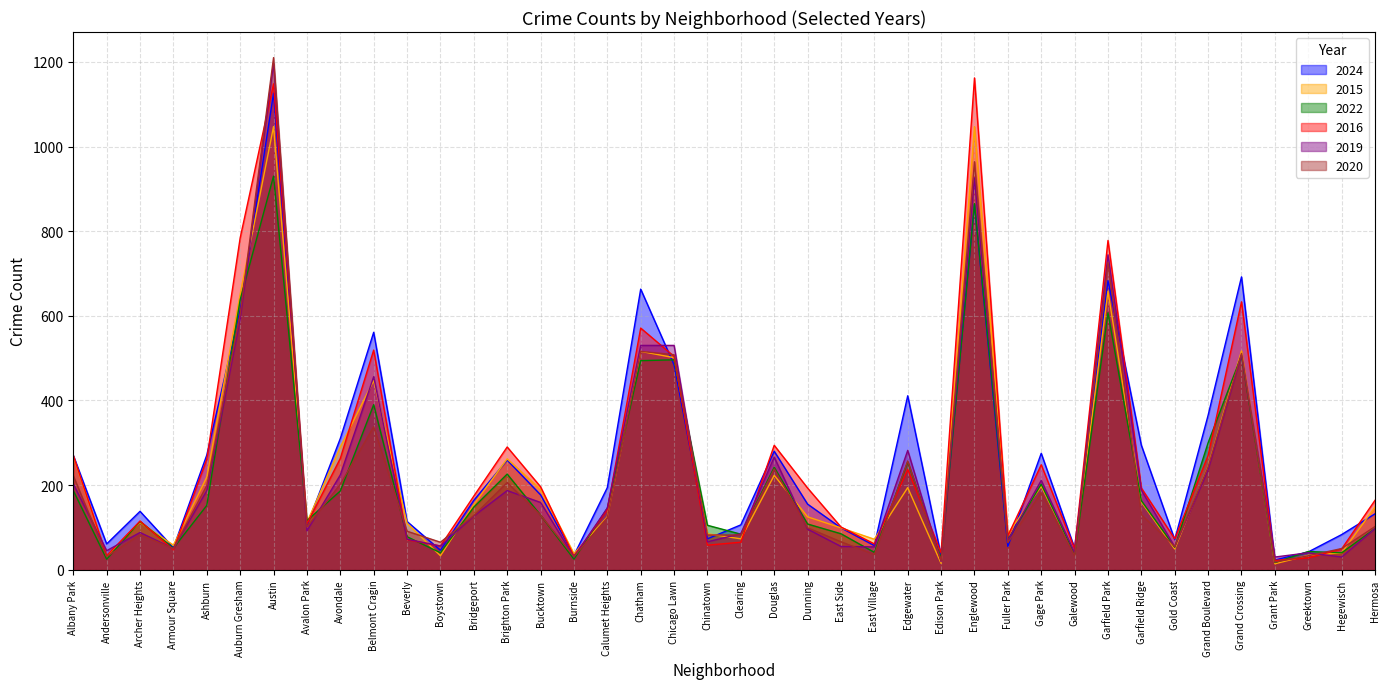

What is the spread (max minus min) of values at Garfield Park?

171